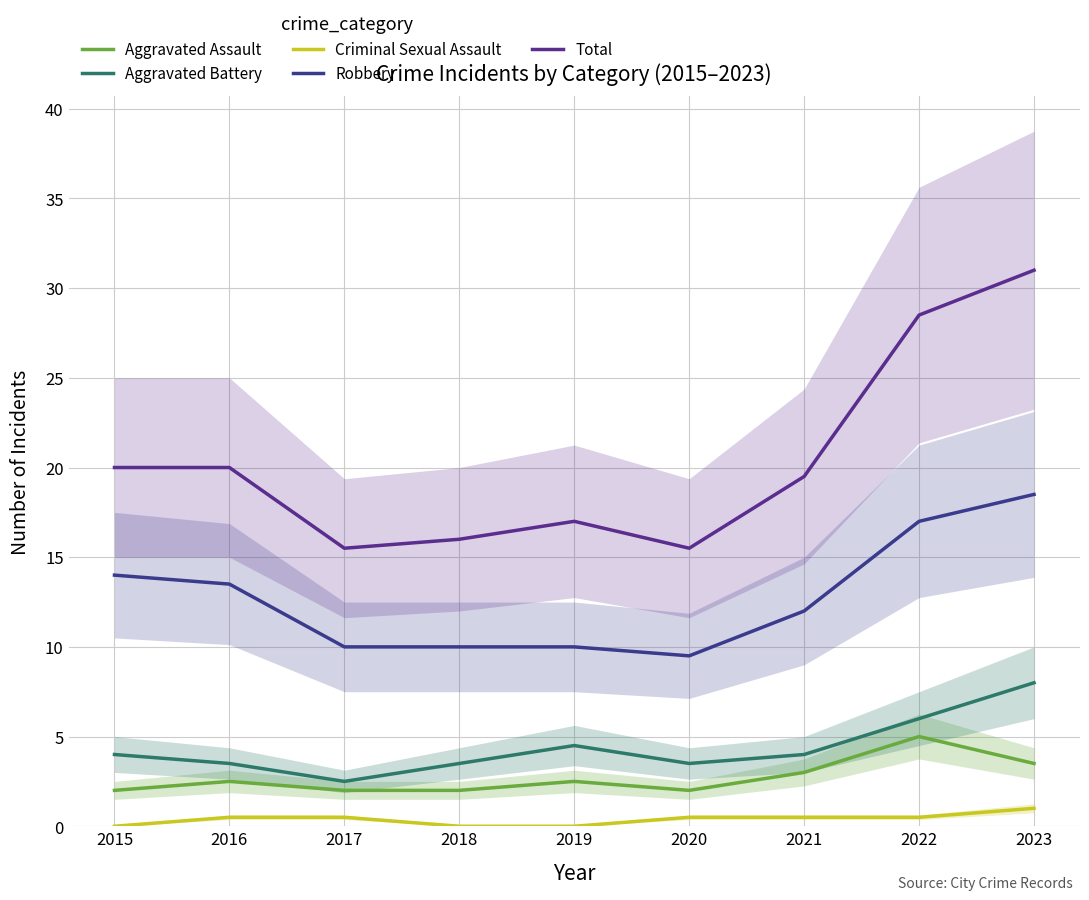

The Criminal Sexual Assault series shows 0.6 at 2023. True or false?

False